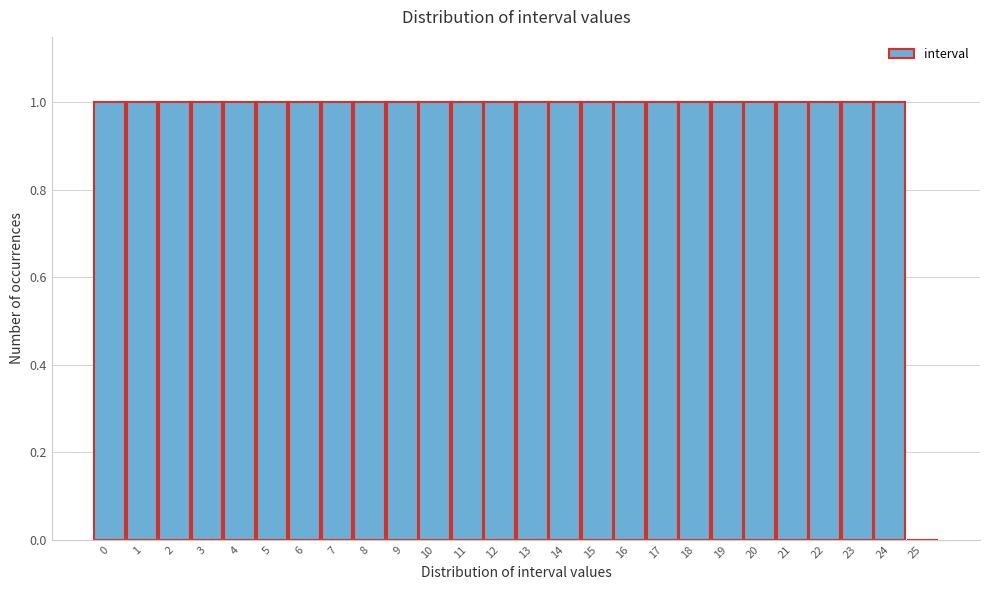

Reading left to right, list all the values displayed in this chart.

0=1	1=1	2=1	3=1	4=1	5=1	6=1	7=1	8=1	9=1	10=1	11=1	12=1	13=1	14=1	15=1	16=1	17=1	18=1	19=1	20=1	21=1	22=1	23=1	24=1	25=0